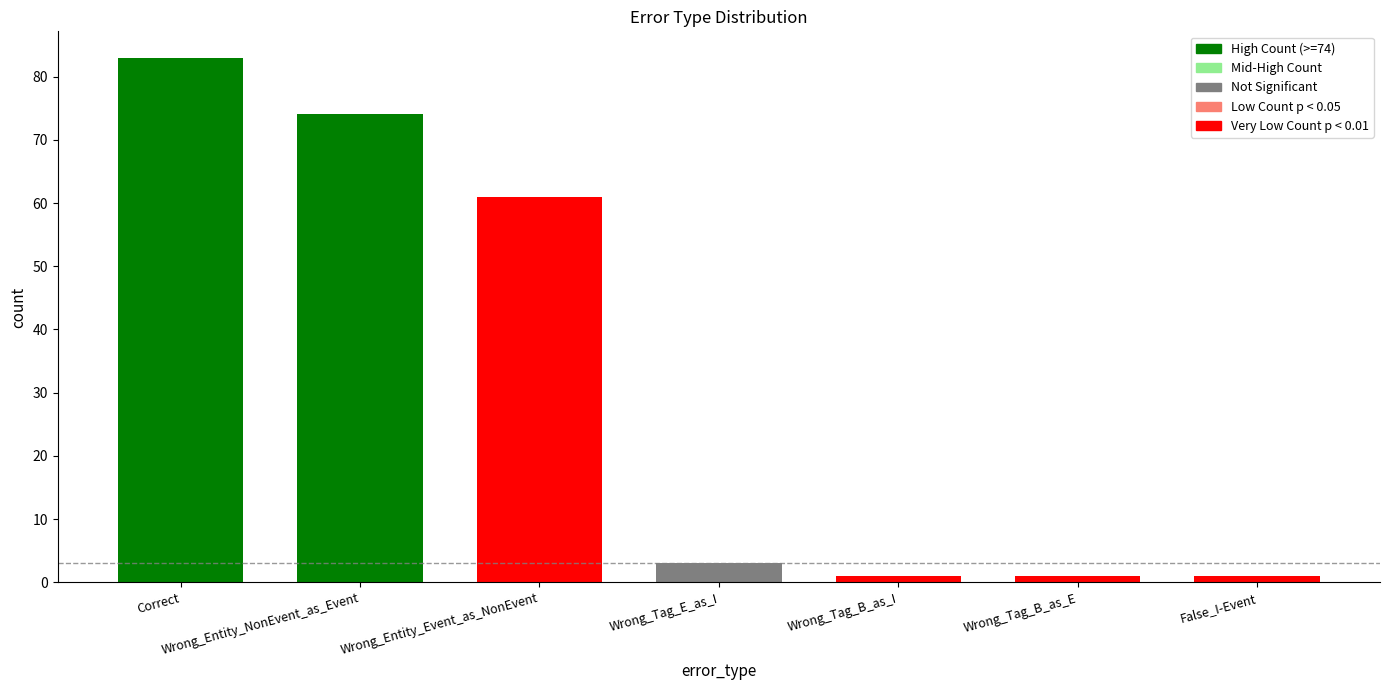

What is the label of the 3rd bar from the left?

Wrong_Entity_Event_as_NonEvent